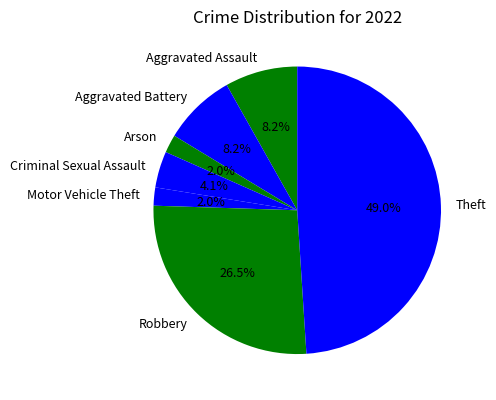

What is the largest slice in the pie chart?

Theft